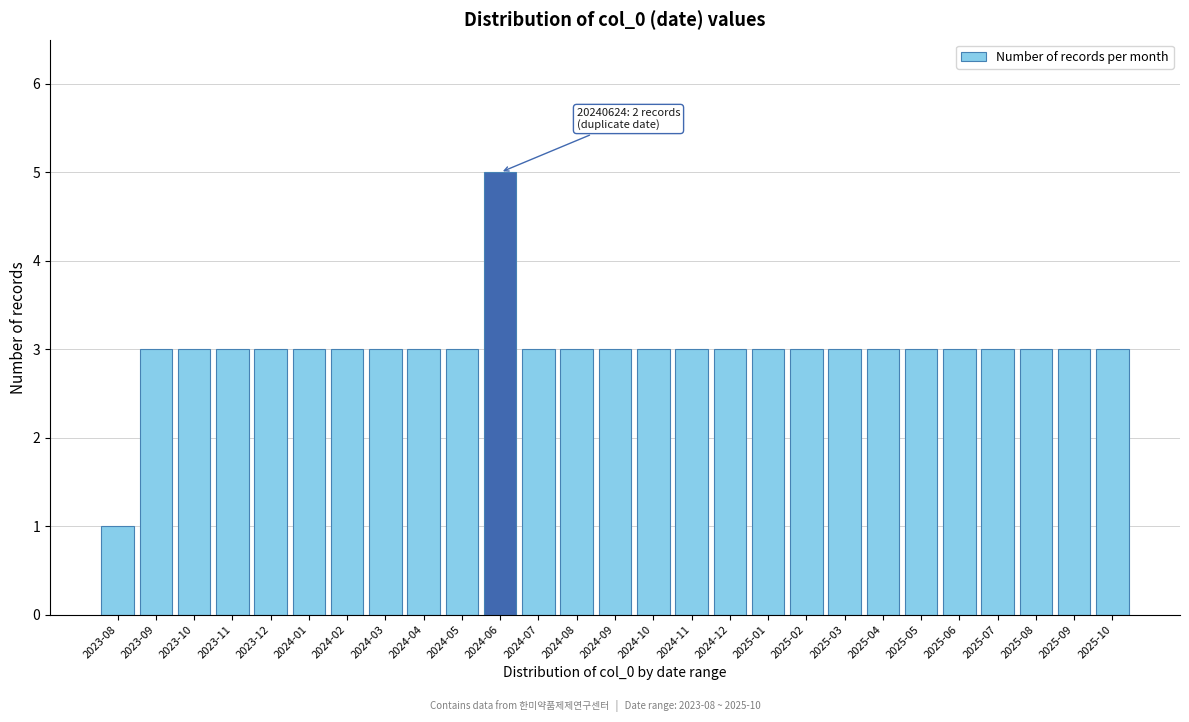

Reading left to right, extract all data points from this chart.

2023-08=1	2023-09=3	2023-10=3	2023-11=3	2023-12=3	2024-01=3	2024-02=3	2024-03=3	2024-04=3	2024-05=3	2024-06=5	2024-07=3	2024-08=3	2024-09=3	2024-10=3	2024-11=3	2024-12=3	2025-01=3	2025-02=3	2025-03=3	2025-04=3	2025-05=3	2025-06=3	2025-07=3	2025-08=3	2025-09=3	2025-10=3